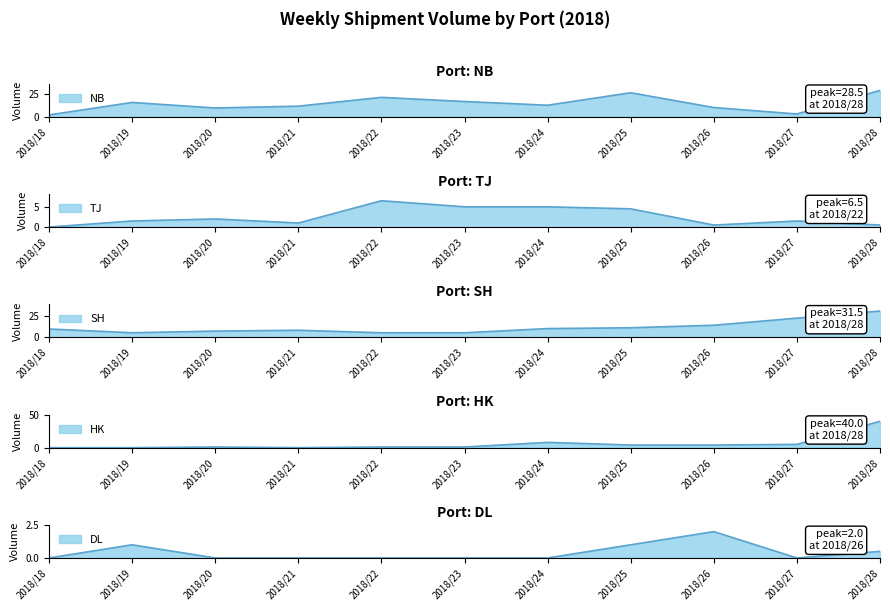

At which category is the sum across all series the highest?

2018/28